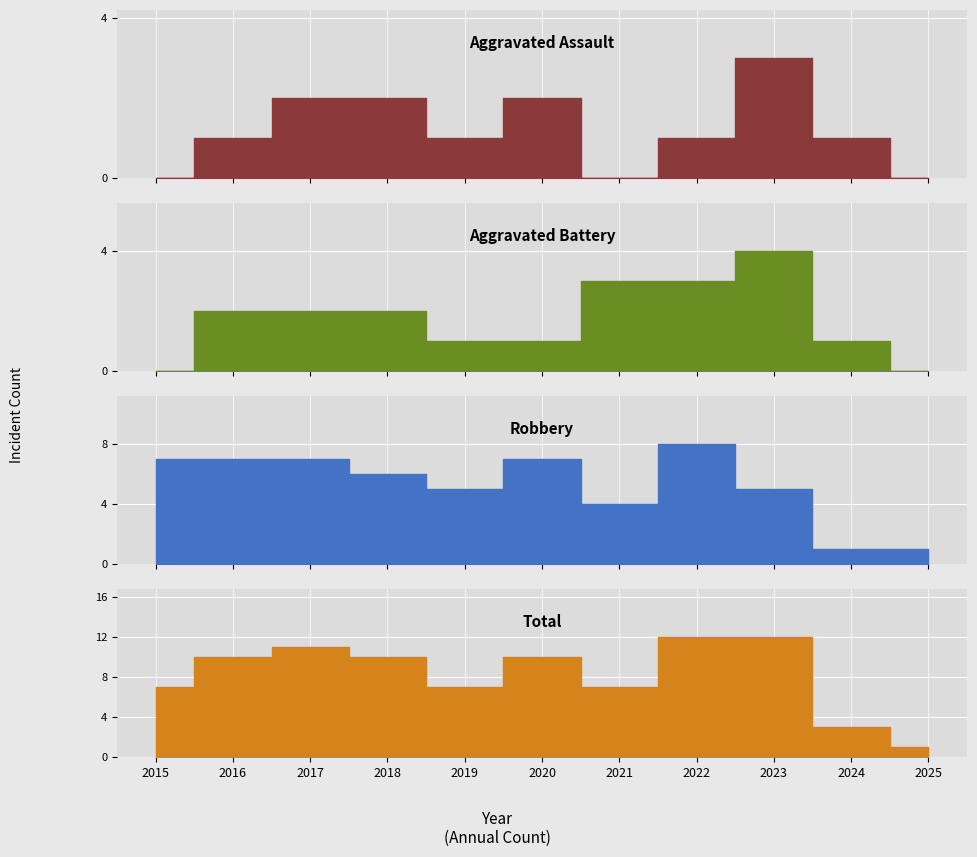

Which category has the highest value across all series?

2022